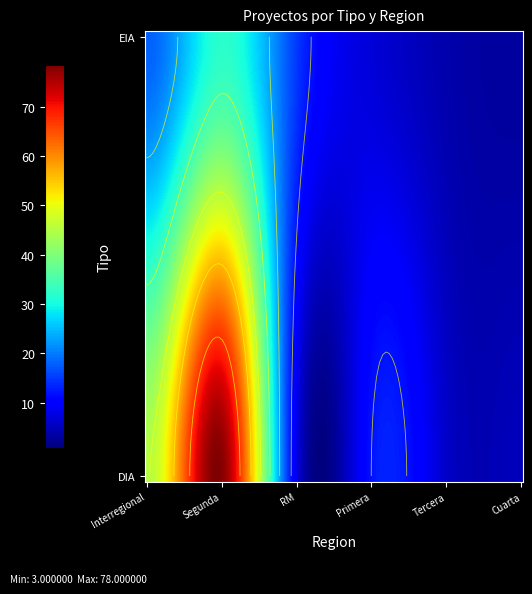

What is the total value across all series at Primera?

19